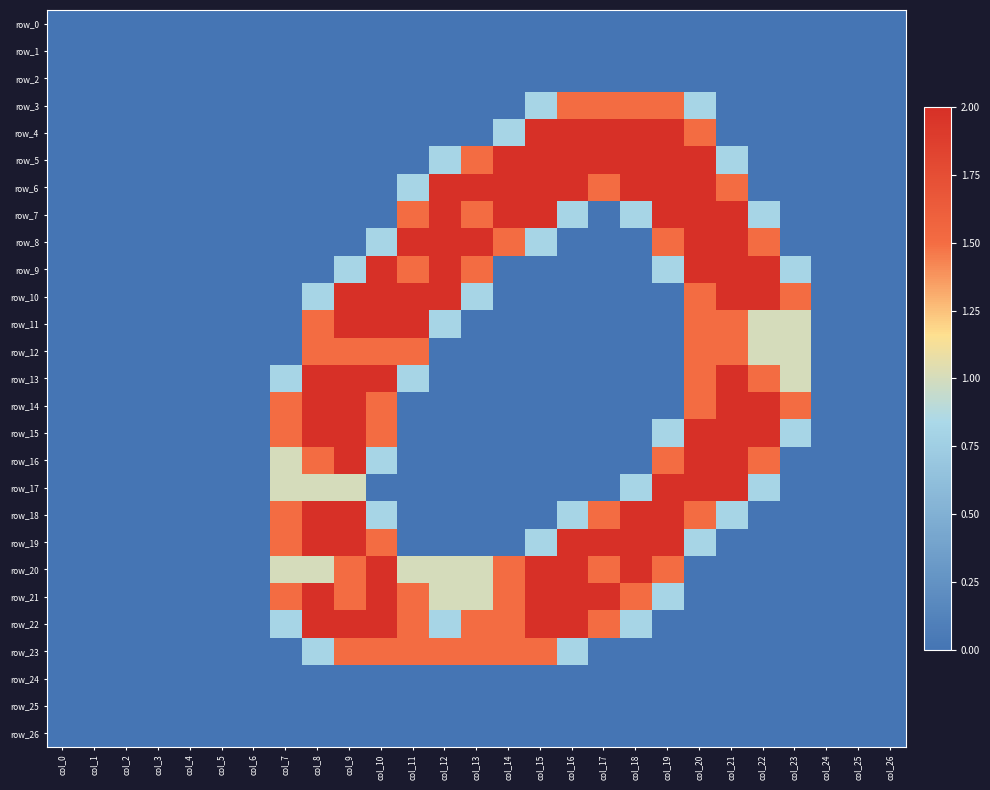

Rank the series at col_5 from highest to lowest value.

row_0, row_1, row_2, row_3, row_4, row_5, row_6, row_7, row_8, row_9, row_10, row_11, row_12, row_13, row_14, row_15, row_16, row_17, row_18, row_19, row_20, row_21, row_22, row_23, row_24, row_25, row_26